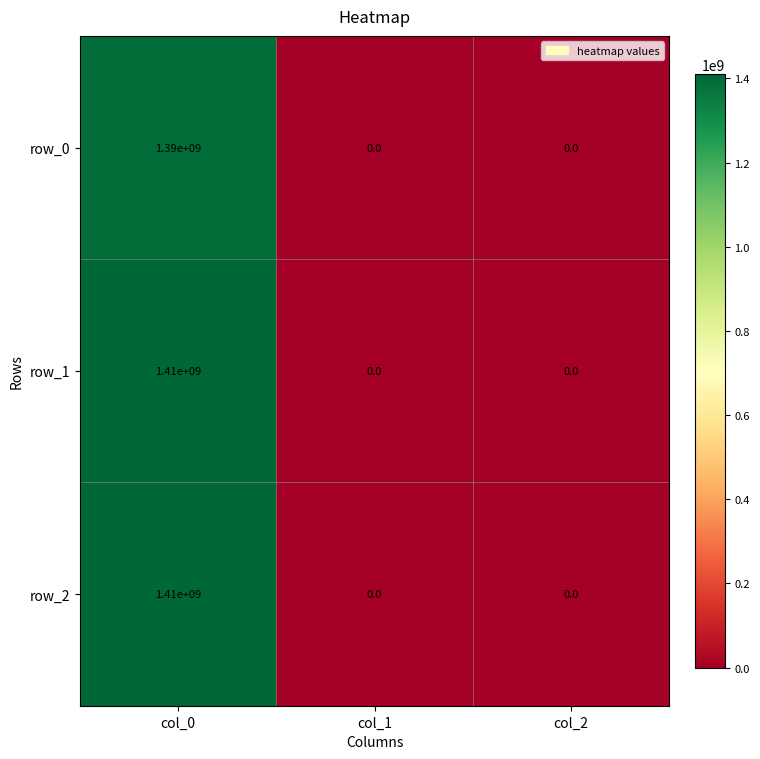

How many positive values does the row_2 series have?

1